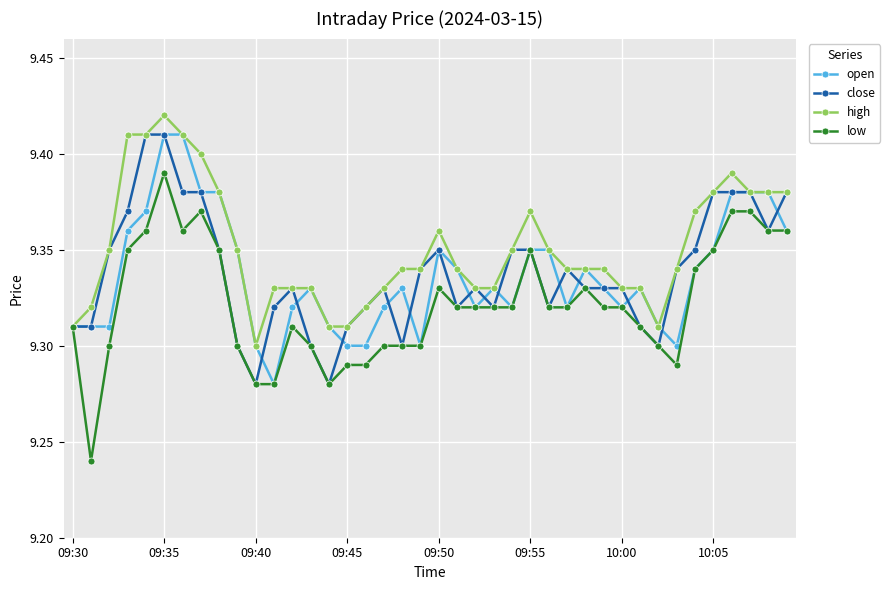

Count the open values in the range 9 to 10.

40